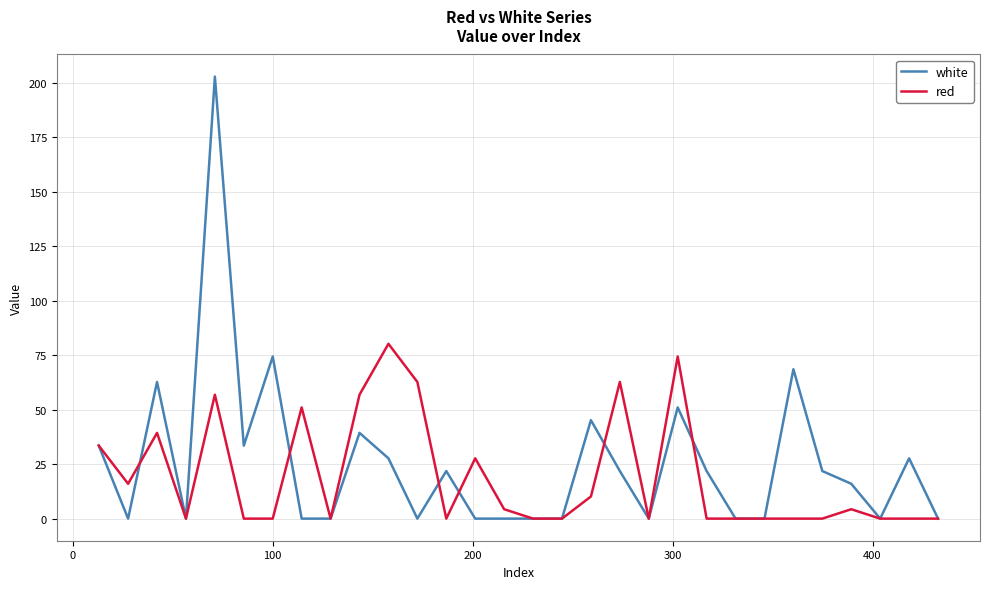

Which series has the widest spread of values?

white